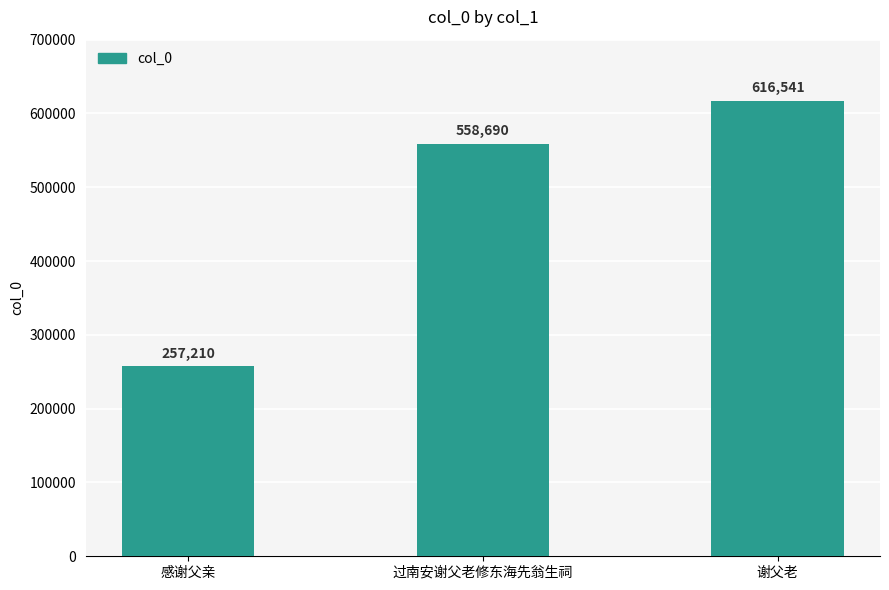

Which category has the lowest value across all series?

感谢父亲